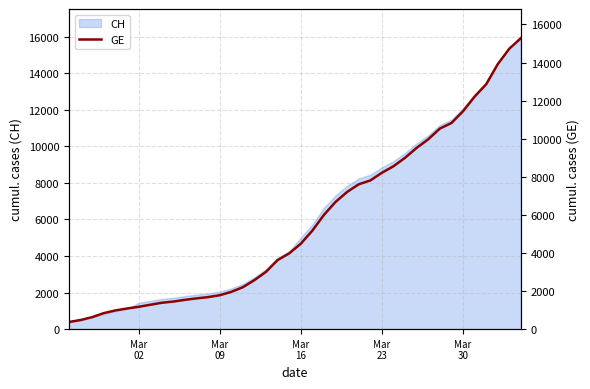

Count the number of categories in the chart.

40